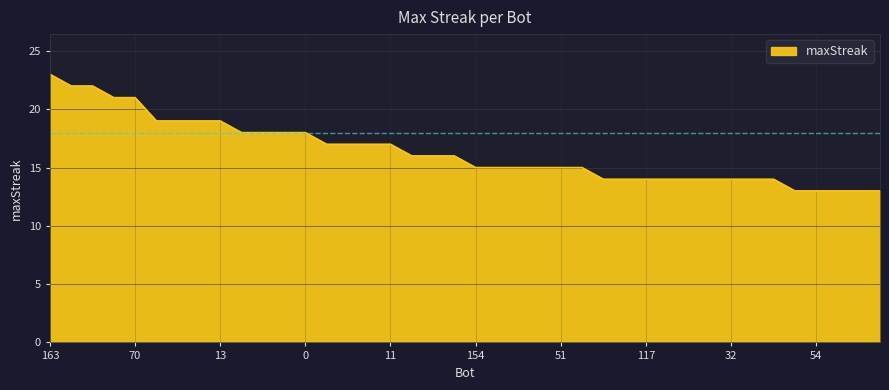

What is the smallest value displayed?

13